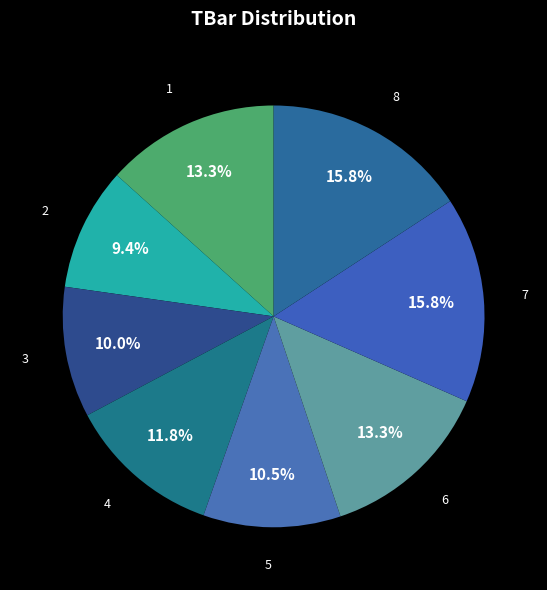

What is the ratio of the value at 4 to the value at 5?

1.1